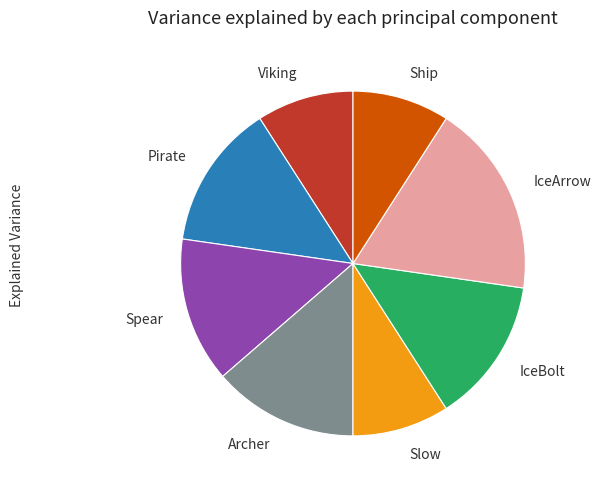

Is there any slice that represents more than half of the pie?

No